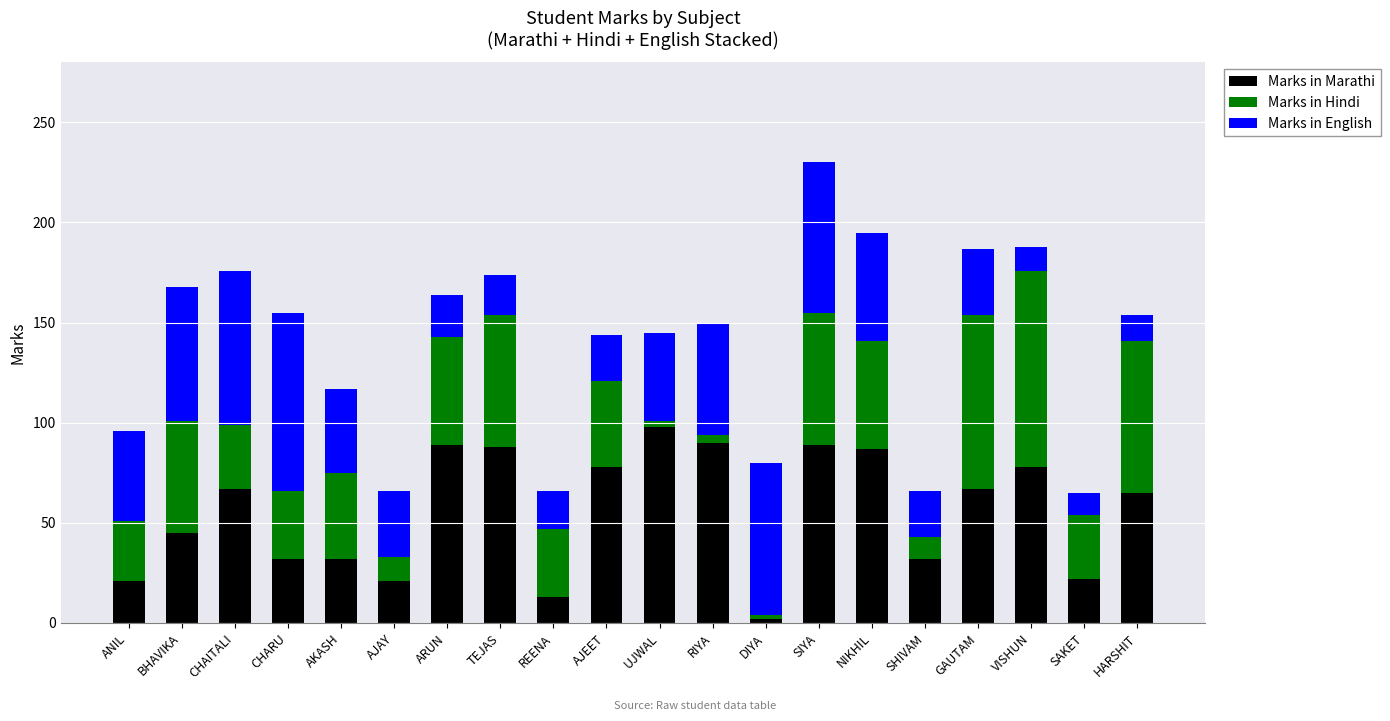

Which category has the lowest value in the Marks in Marathi series?

DIYA